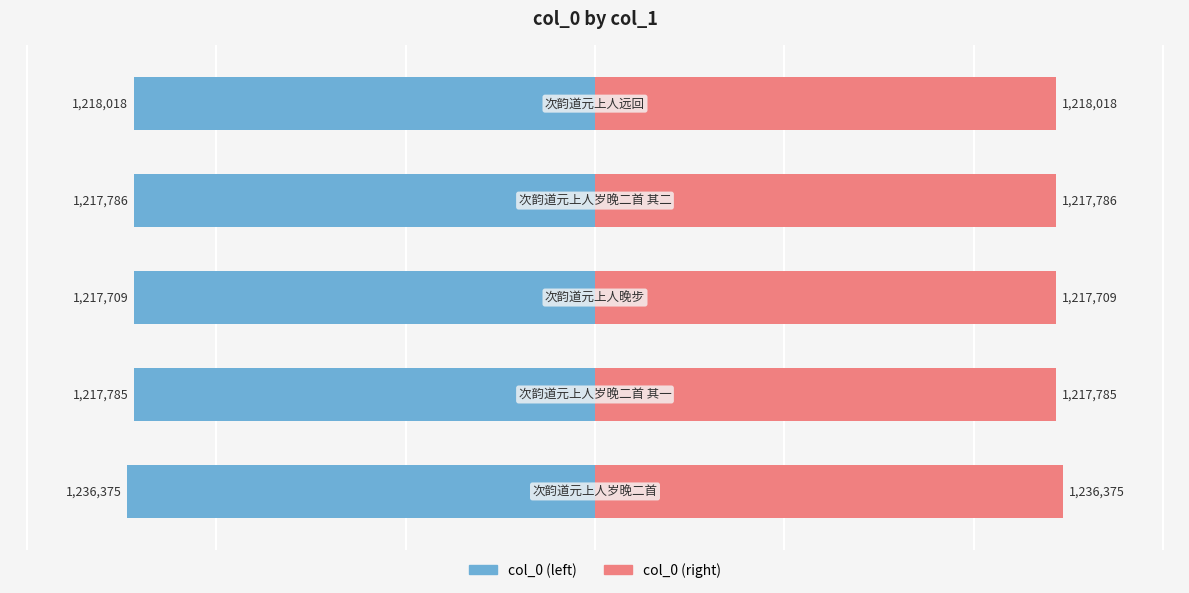

Are the bars horizontal?

Yes